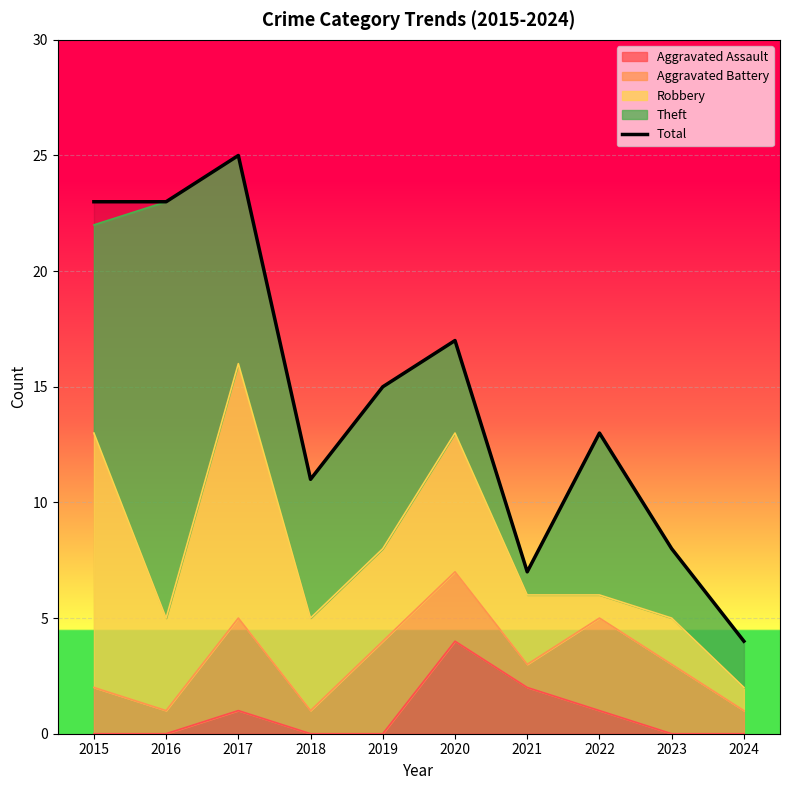

Where is the first local minimum?

2018